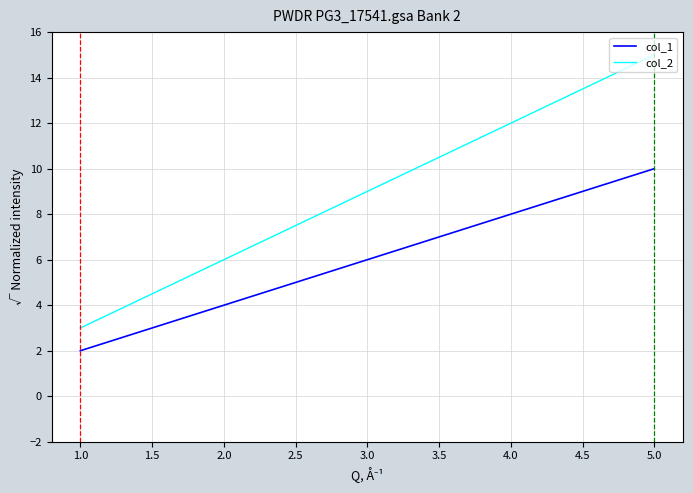

True or false: col_1 has more than 0 interior local peaks.

False